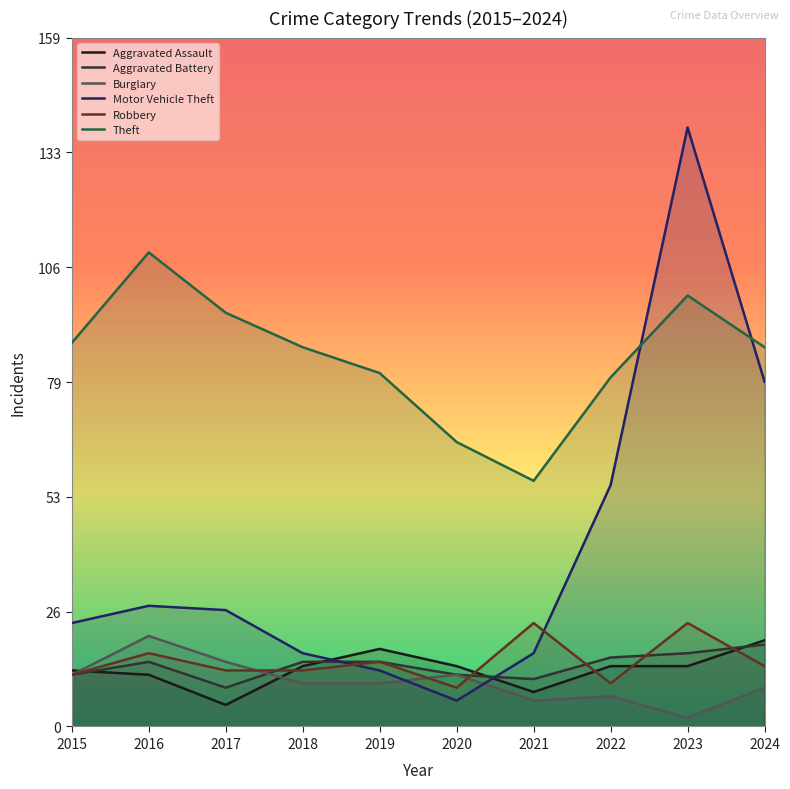

How many intersections are there between Motor Vehicle Theft and Robbery?

2